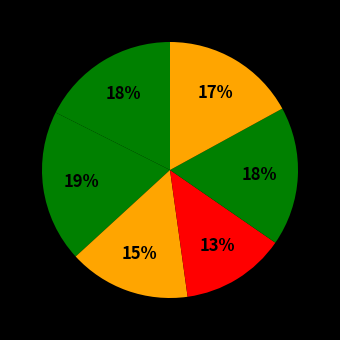

To the nearest percent, what is the average slice percentage?

17%